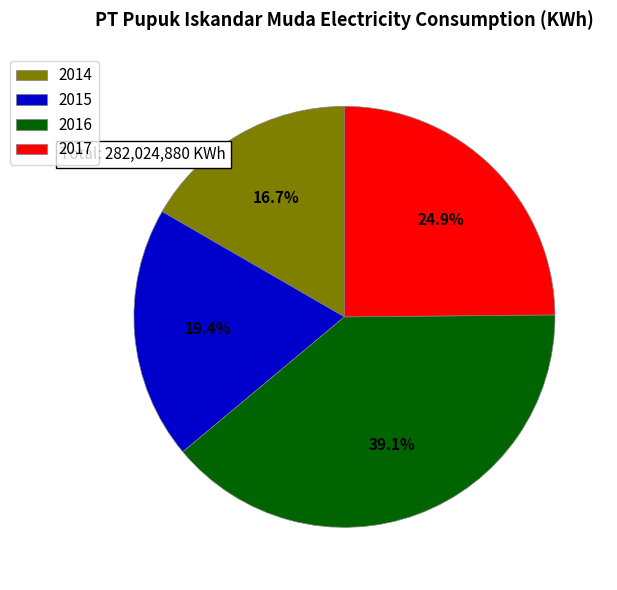

Is there a majority slice in this chart?

No